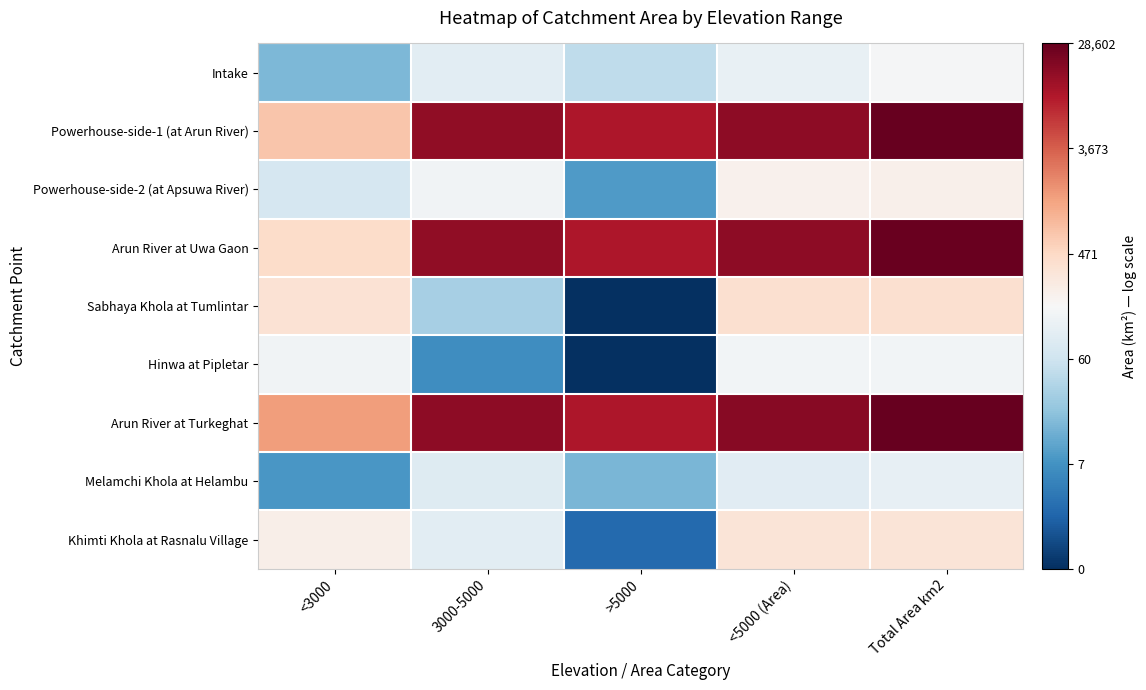

Count the number of categories in the chart.

5